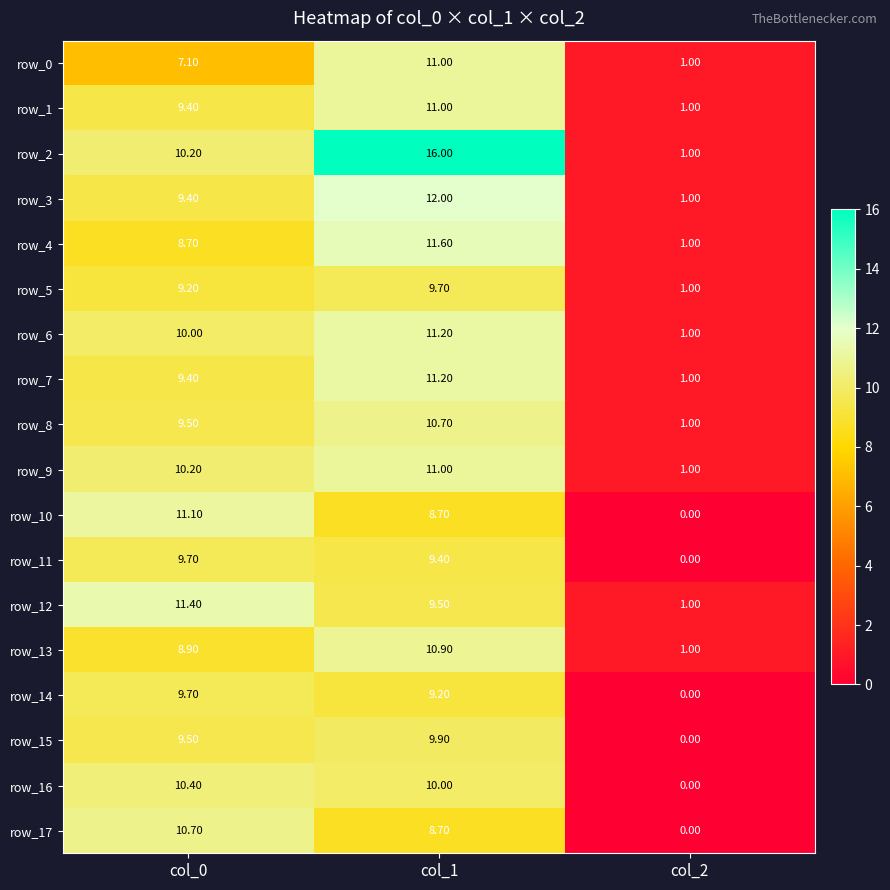

Is the value of row_15 at col_1 greater than the value of row_8 at col_0?

Yes